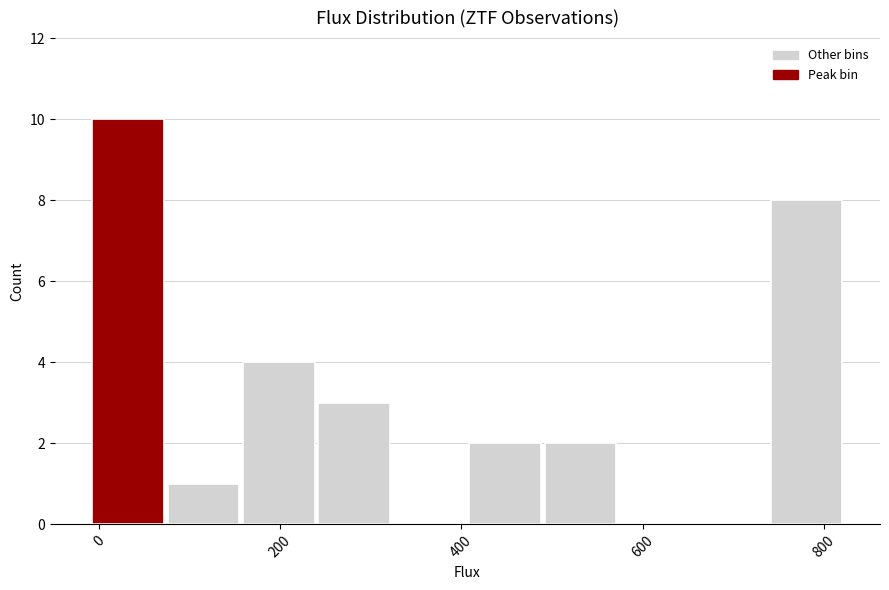

Over which range of the x-axis is the bar tallest?

0 to 80